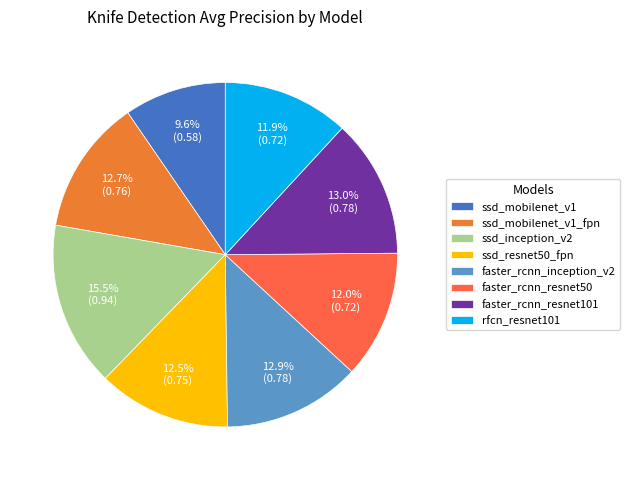

Which category has the biggest portion of the pie?

ssd_inception_v2